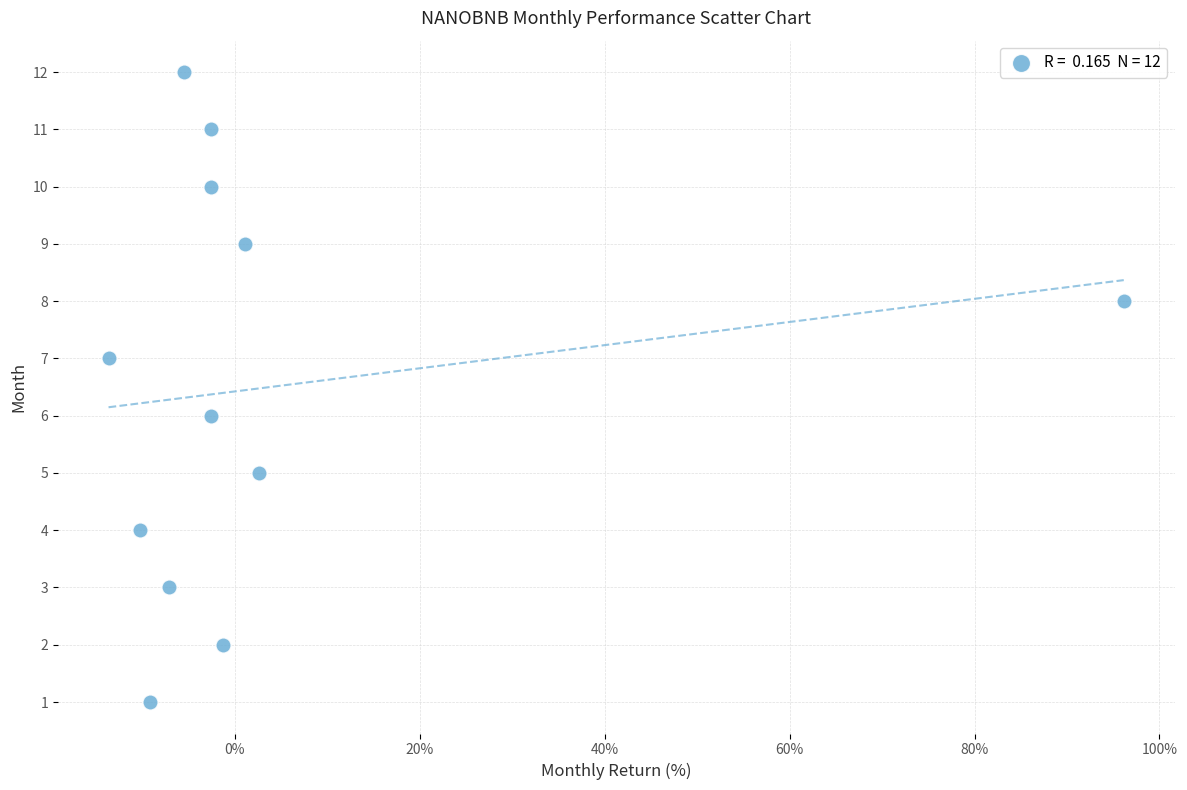

What is the range of Y values (max minus min)?

11